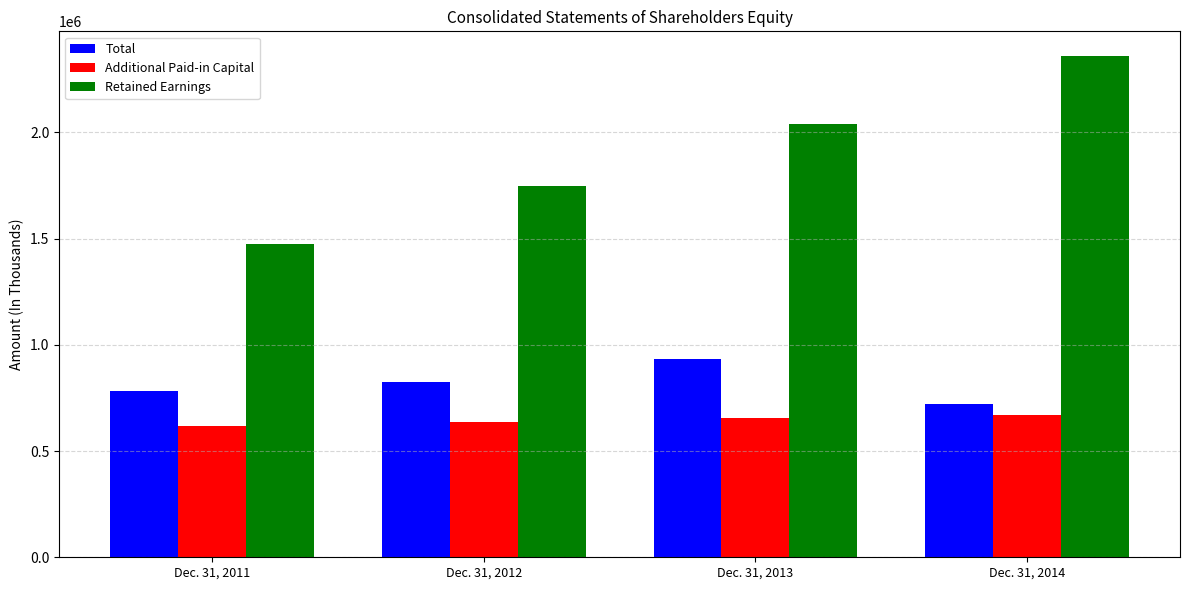

Rank the series at Dec. 31, 2014 from lowest to highest value.

Additional Paid-in Capital, Total, Retained Earnings